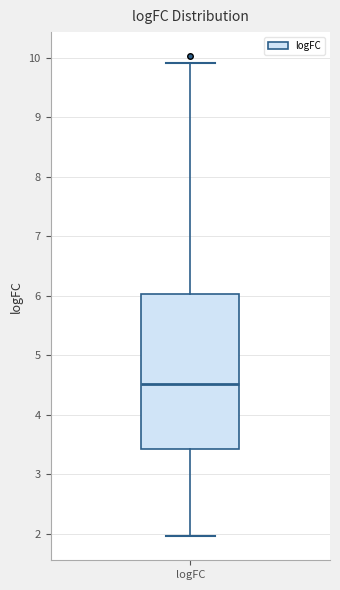

Transcribe this box plot: give where the median line is, the range the box spans, and where the two whiskers end, as read against the y-axis. The values are not printed on the chart, so give them approximately, as read against the axis.

median 4.5, box 3.4 to 6.0, whiskers 2.0 to 9.9